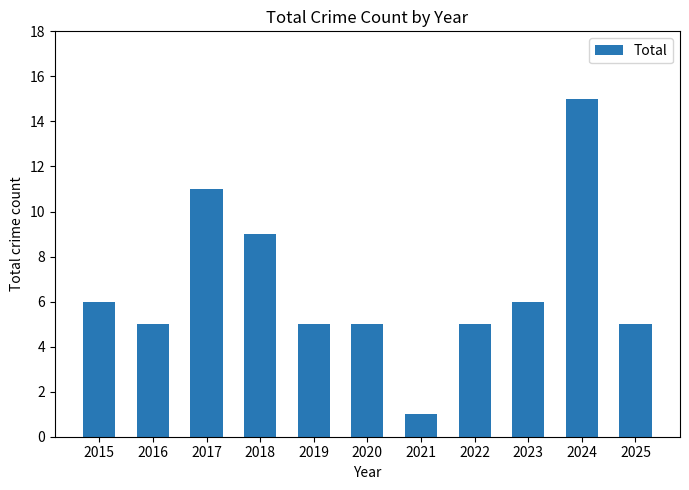

Are the bars horizontal?

No